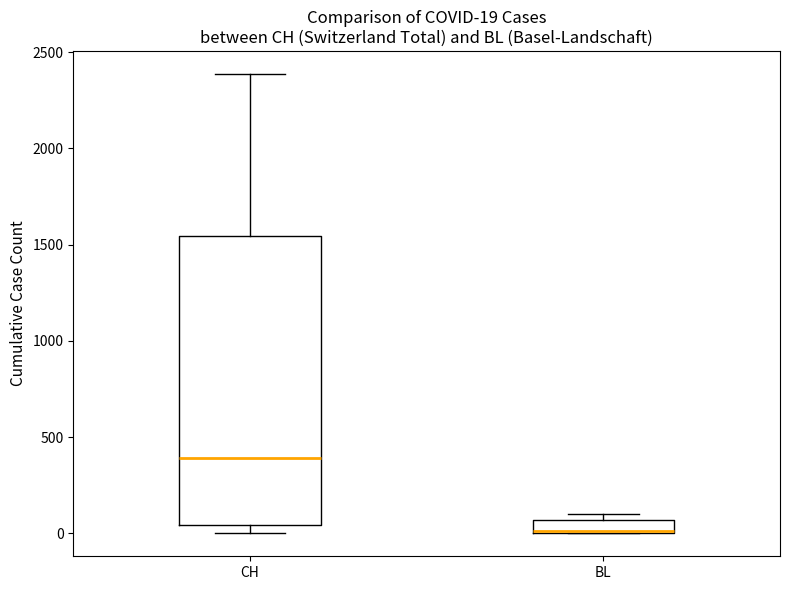

Which box's median line is the lowest?

BL